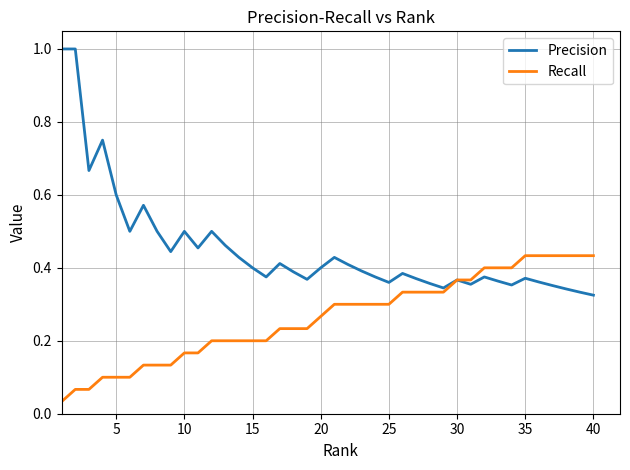

List the series in order of their peak value, lowest first.

Recall, Precision